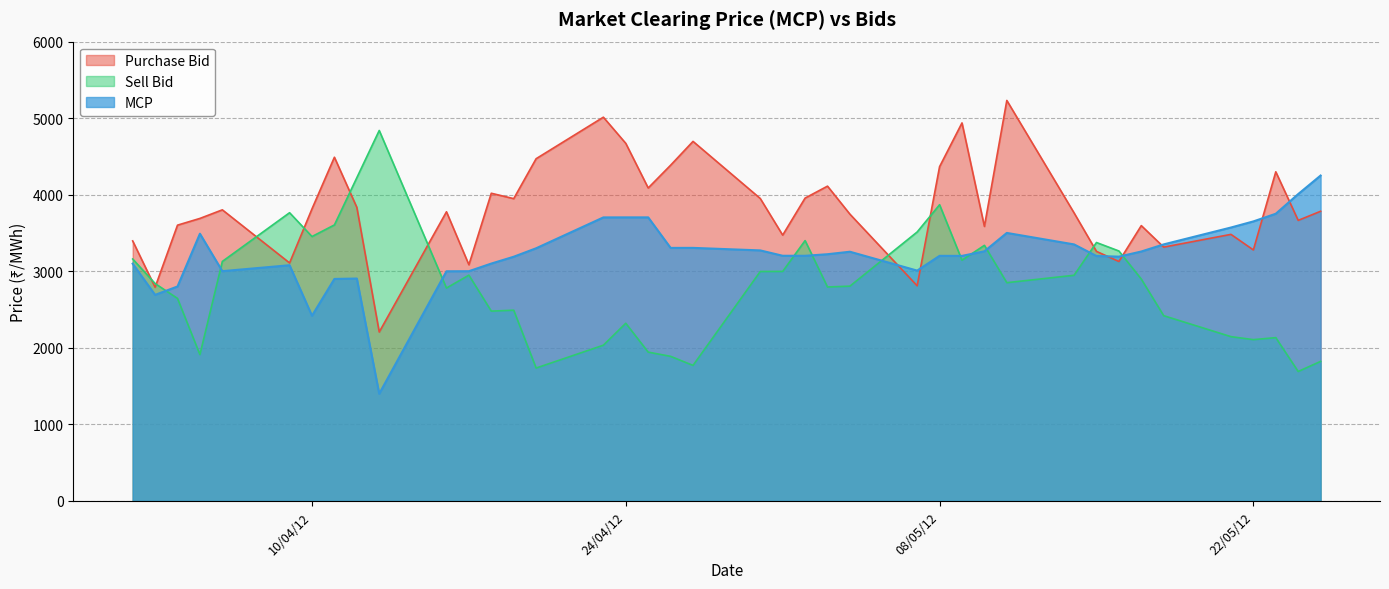

Which category has the highest value in the Sell Bid series?

13/04/2012